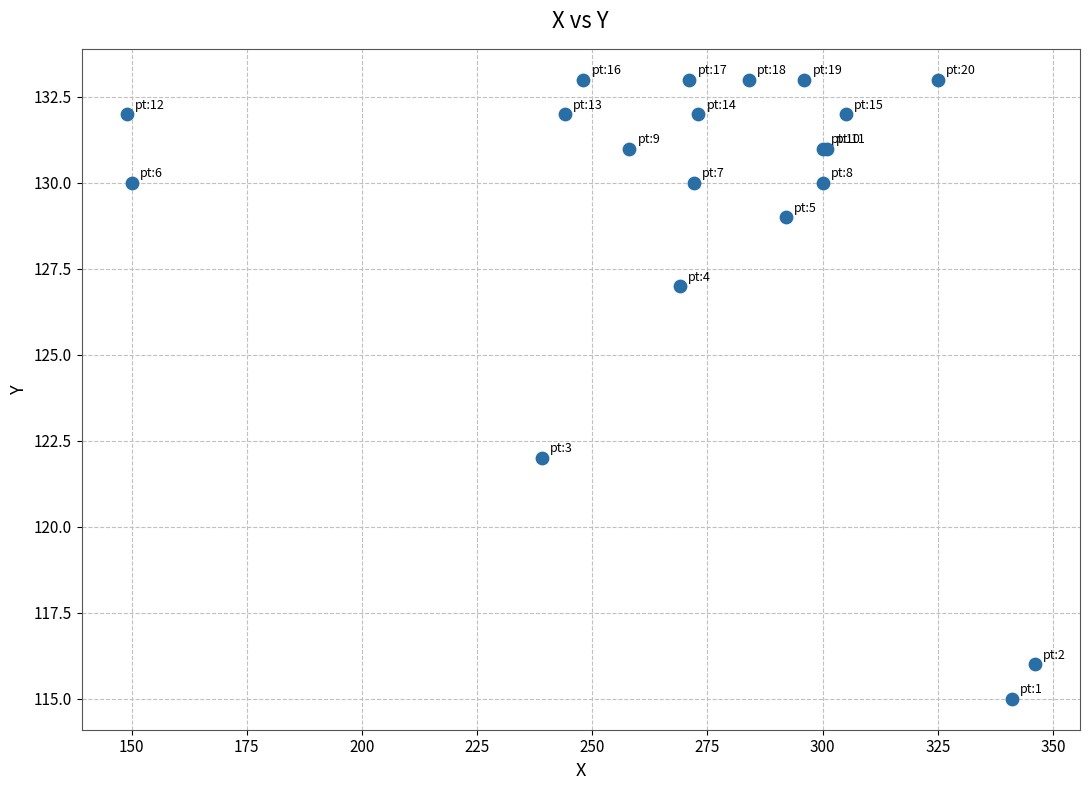

What Y value in the scatter plot is closest to 124?

122